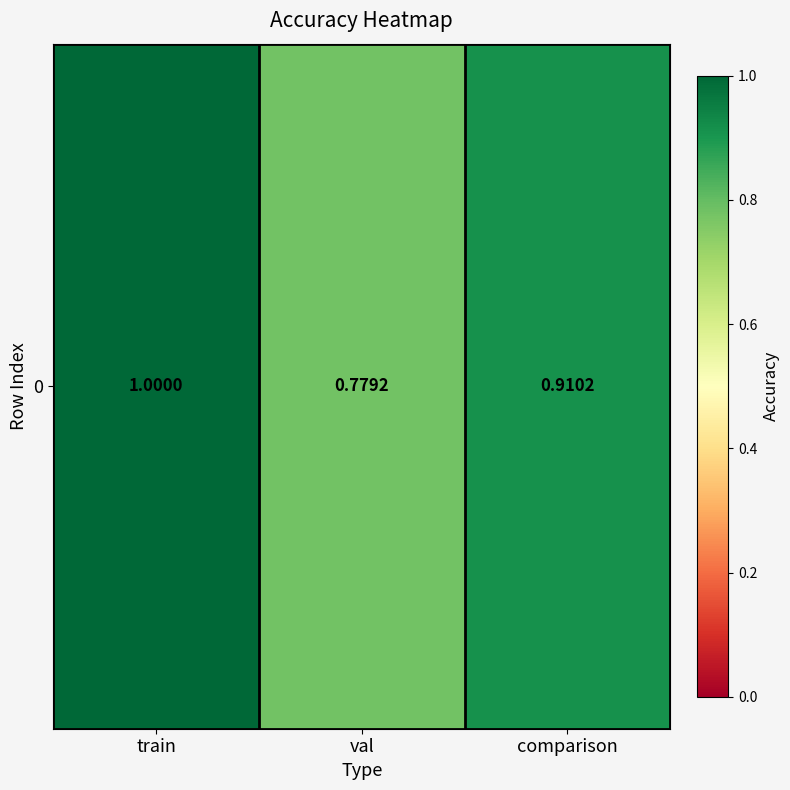

How many distinct data groups are displayed?

1